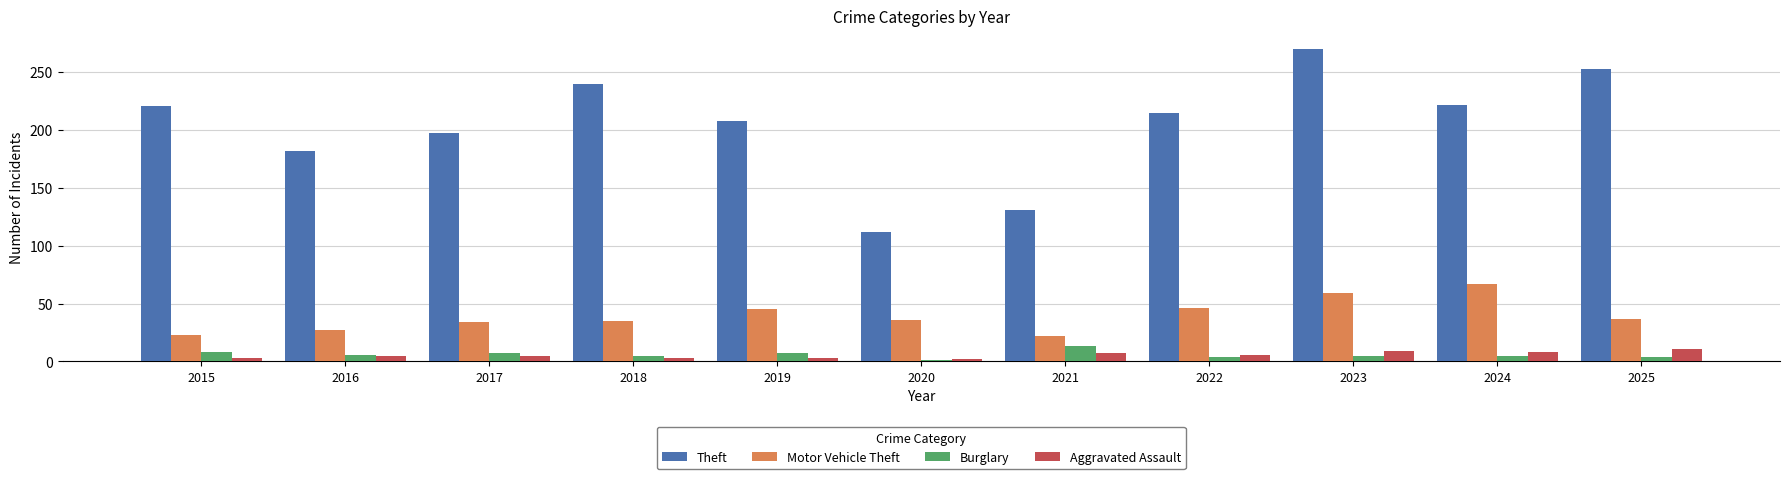

What is the maximum value for Aggravated Assault?

11